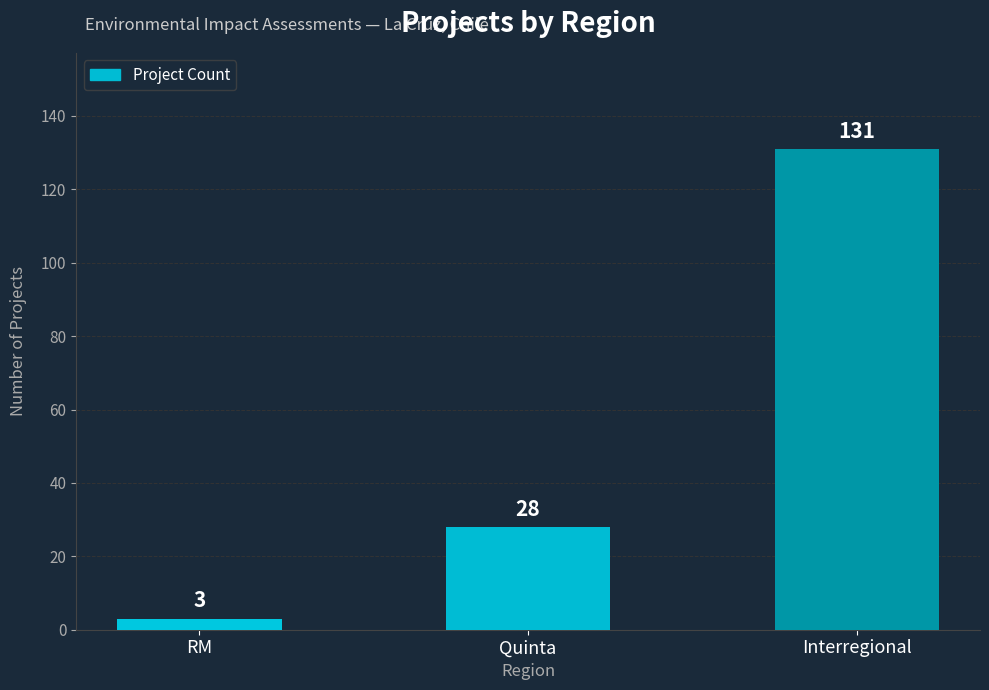

The chart shows a value of 171 at Interregional. True or false?

False